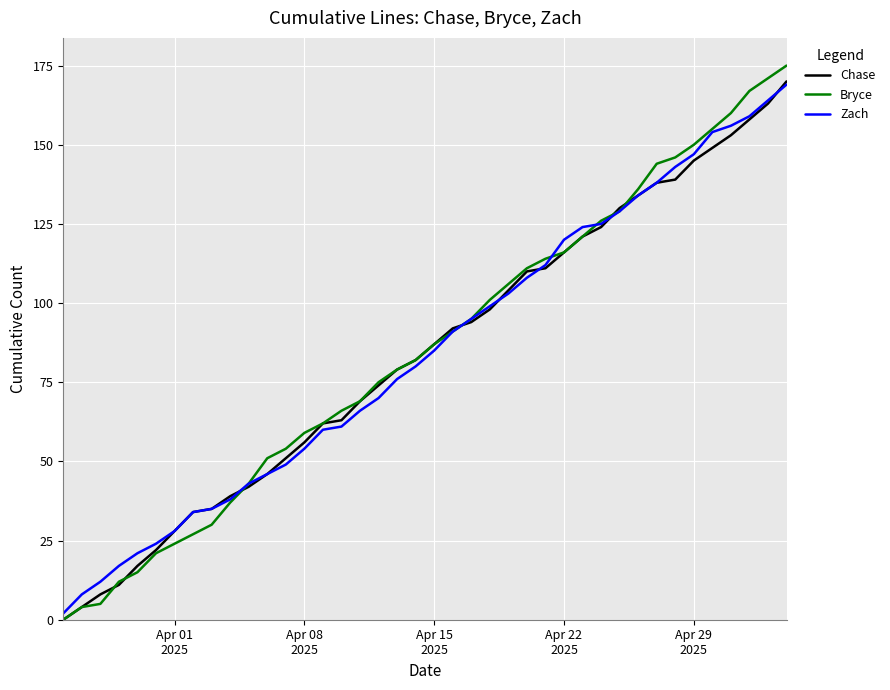

What is the maximum value shown in the chart?

175